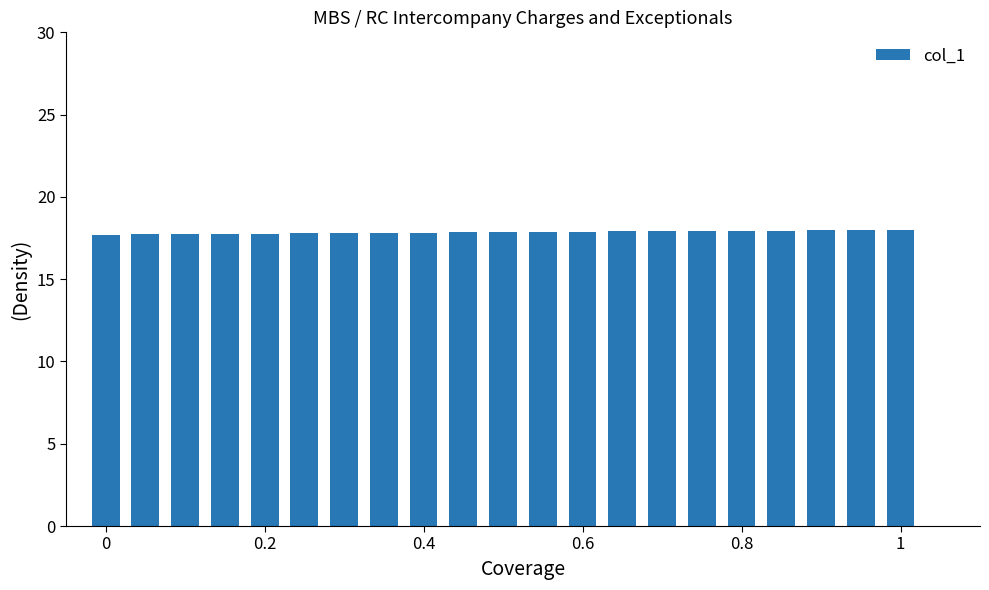

What is the smallest value displayed?

17.7